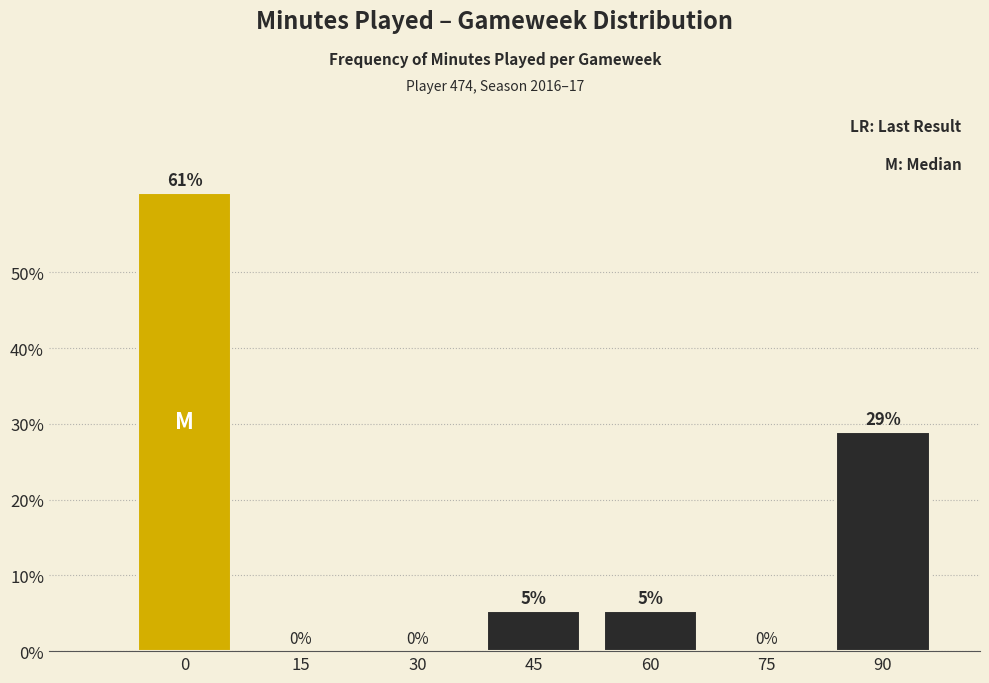

Is it true that the value at 45 is 2.5?

False